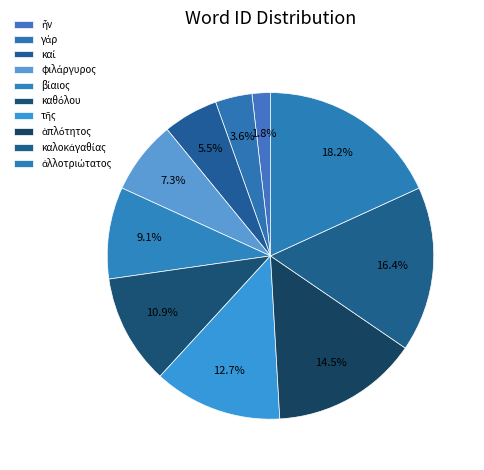

Combined, what portion of the pie is γάρ and ἀλλοτριώτατος?

21.8%